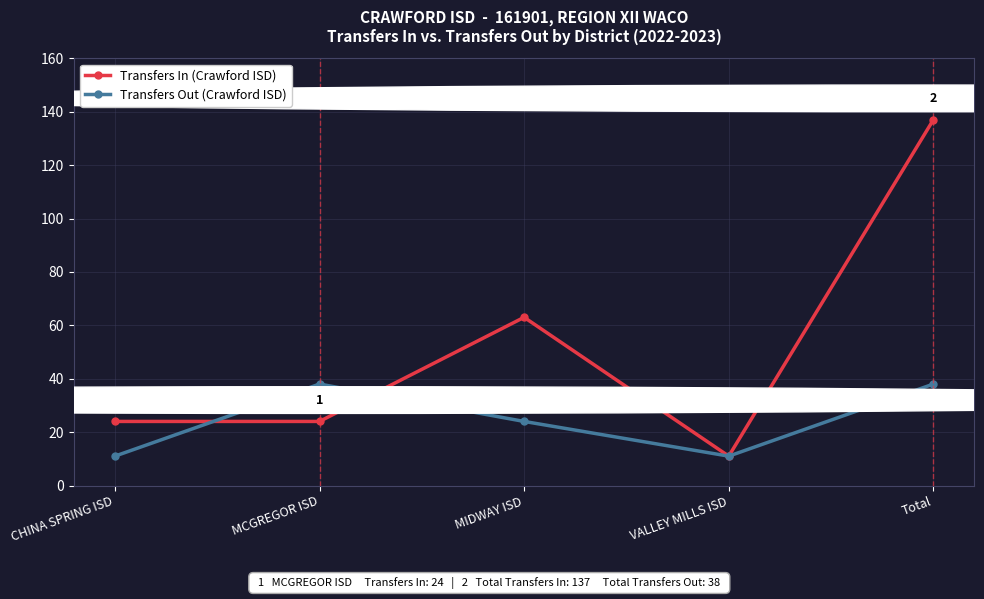

Which series changed the most between MCGREGOR ISD and MIDWAY ISD?

Transfers In (Crawford ISD)